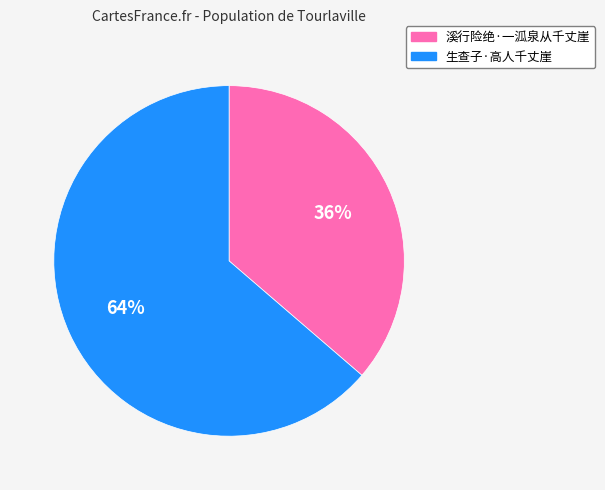

Is the sum of 生查子·高人千丈崖 and 溪行险绝·一泒泉从千丈崖 greater than half?

Yes